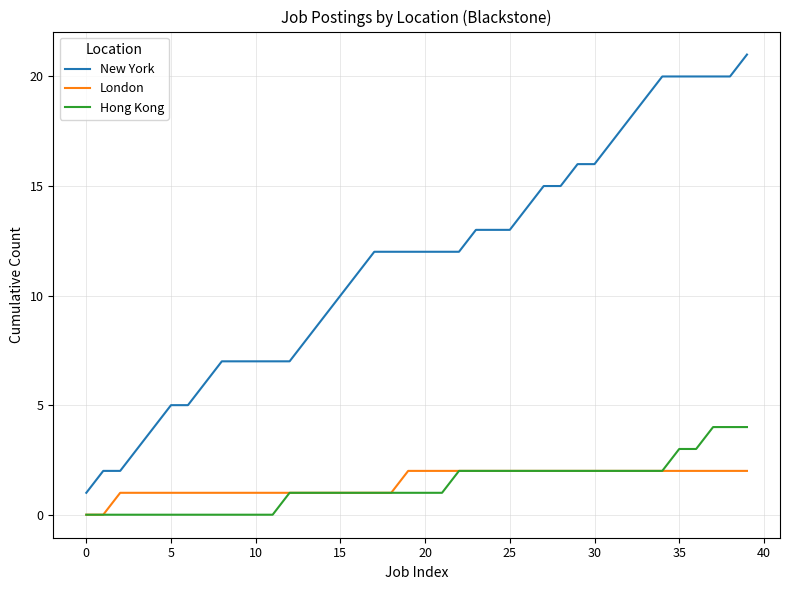

True or false: London and New York intersect in this chart.

False